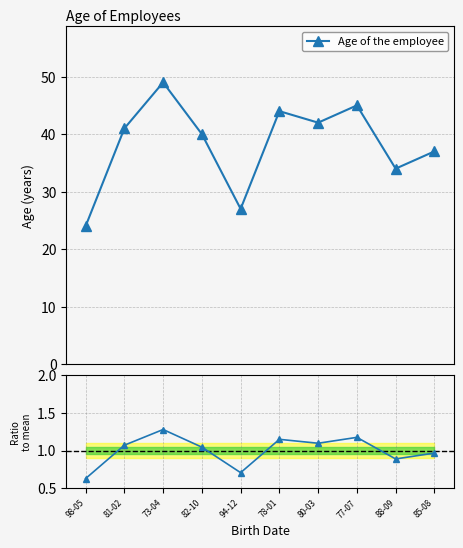

Which has a higher value, 81-02 or 73-04?

73-04